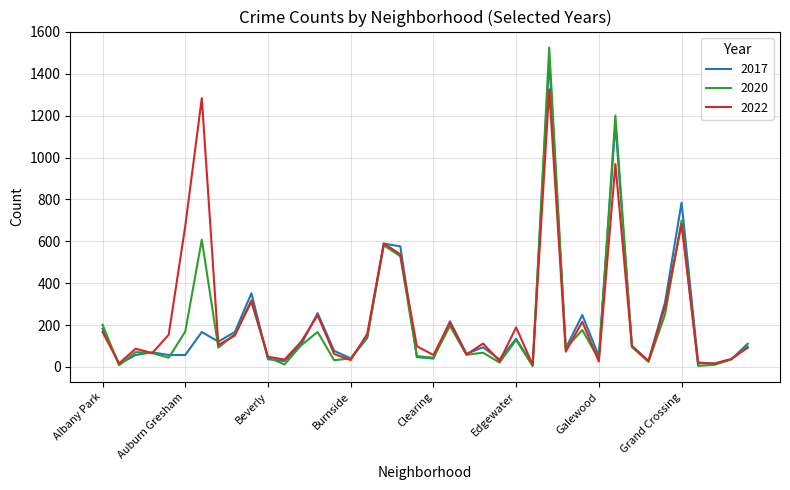

What is the greatest value displayed?

1526